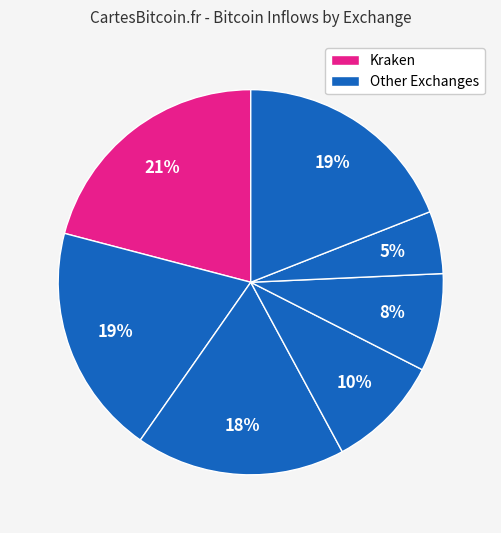

How many slices are in this pie chart?

7